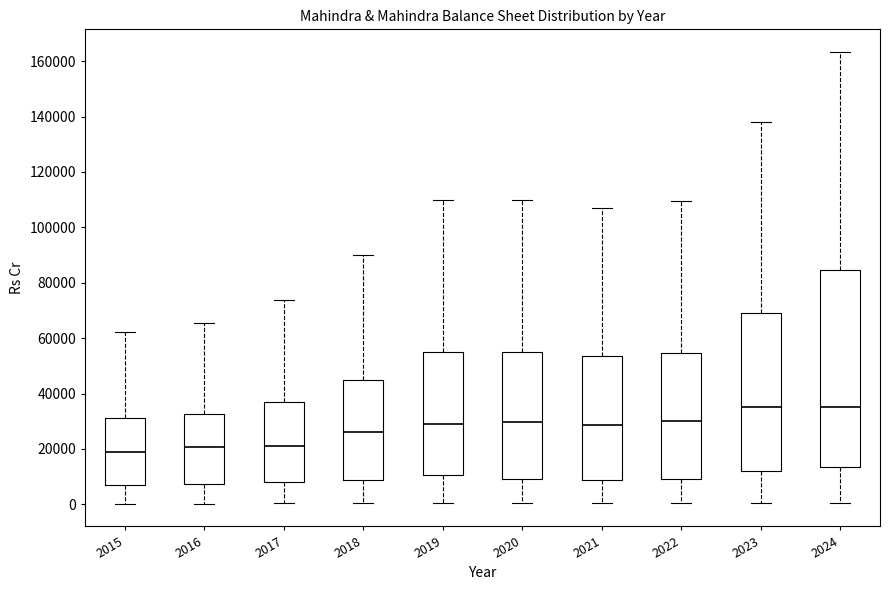

Reading left to right, read every box against the y-axis: the position of its median line, the range the box covers, and the ends of its whiskers. The values are not printed on the chart, so give them approximately, as read against the axis.

2015: median 20000, box 6000 to 32000, whiskers 0 to 62000
2016: median 20000, box 8000 to 32000, whiskers 0 to 66000
2017: median 20000, box 8000 to 36000, whiskers 0 to 74000
2018: median 26000, box 8000 to 44000, whiskers 0 to 90000
2019: median 28000, box 10000 to 54000, whiskers 0 to 110000
2020: median 30000, box 10000 to 54000, whiskers 0 to 110000
2021: median 28000, box 8000 to 54000, whiskers 0 to 106000
2022: median 30000, box 10000 to 54000, whiskers 0 to 110000
2023: median 36000, box 12000 to 70000, whiskers 0 to 138000
2024: median 36000, box 14000 to 84000, whiskers 0 to 164000